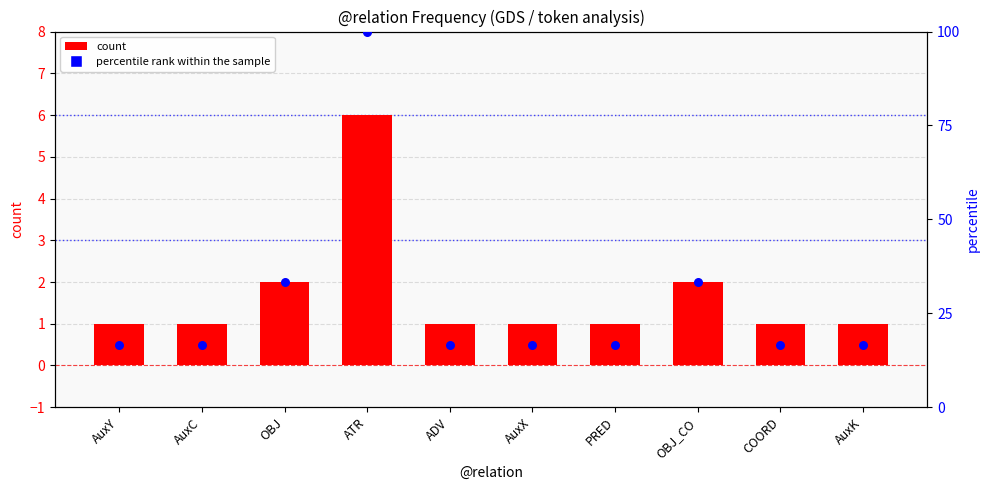

At how many categories does at least one series exceed 42?

1